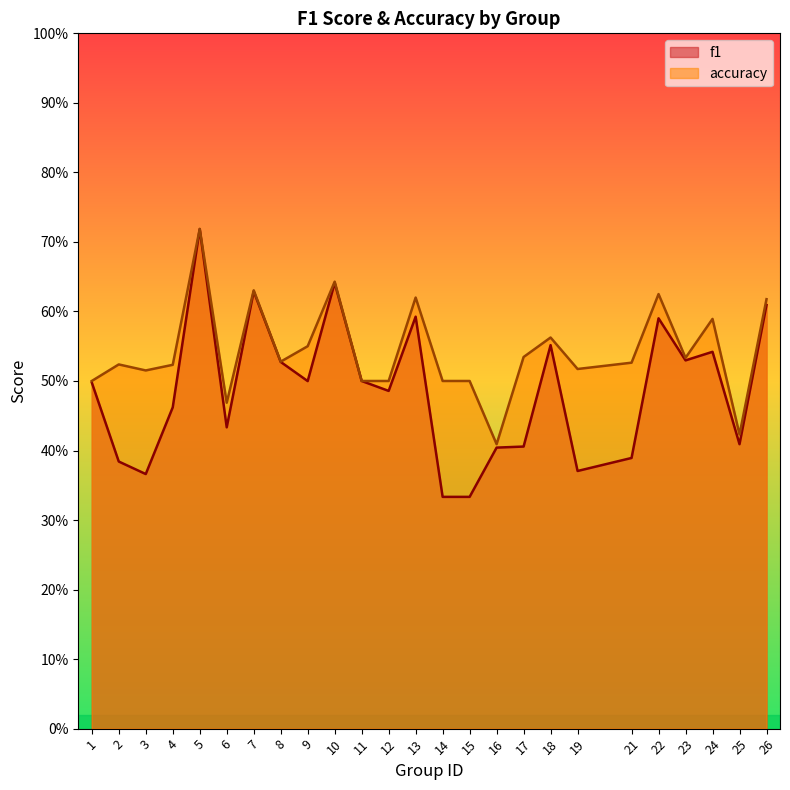

What is the sum of the accuracy values at 6 and 26?

1.1